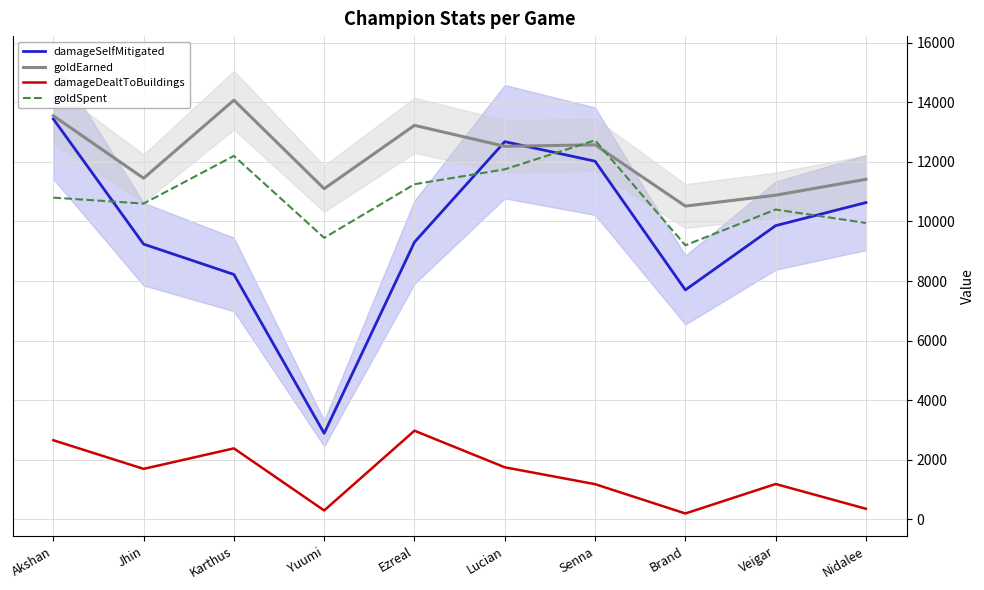

What is the difference between the second highest and second lowest values in the goldEarned series?

2666